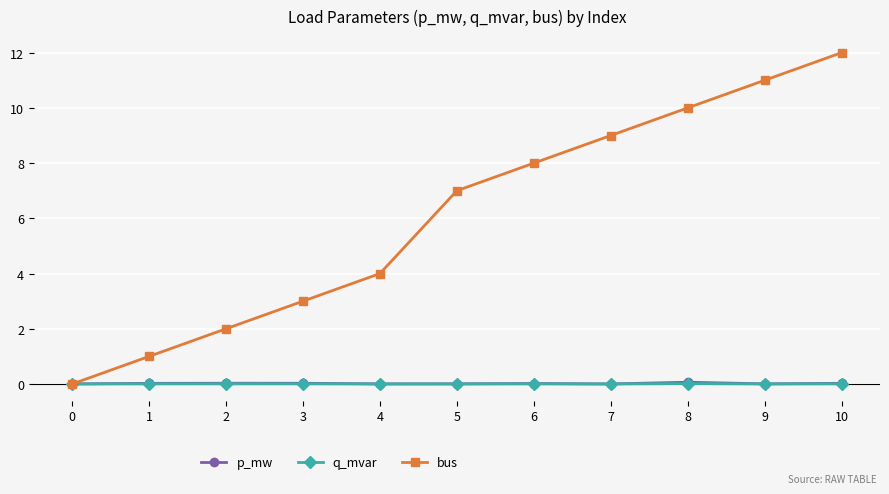

True or false: bus has a value of 15.8 at 7.

False